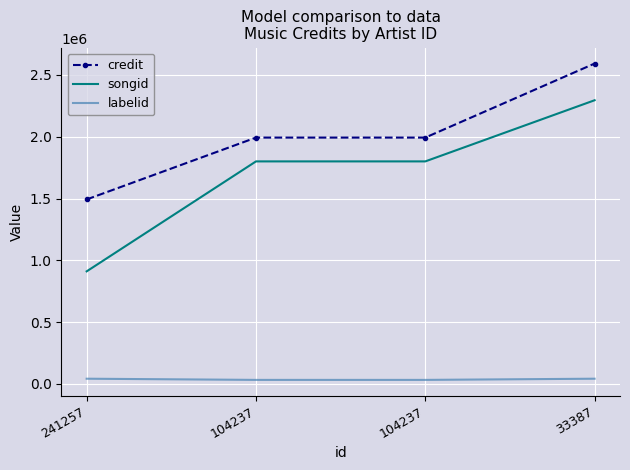

Between 33387 and 104237, which is larger?

33387